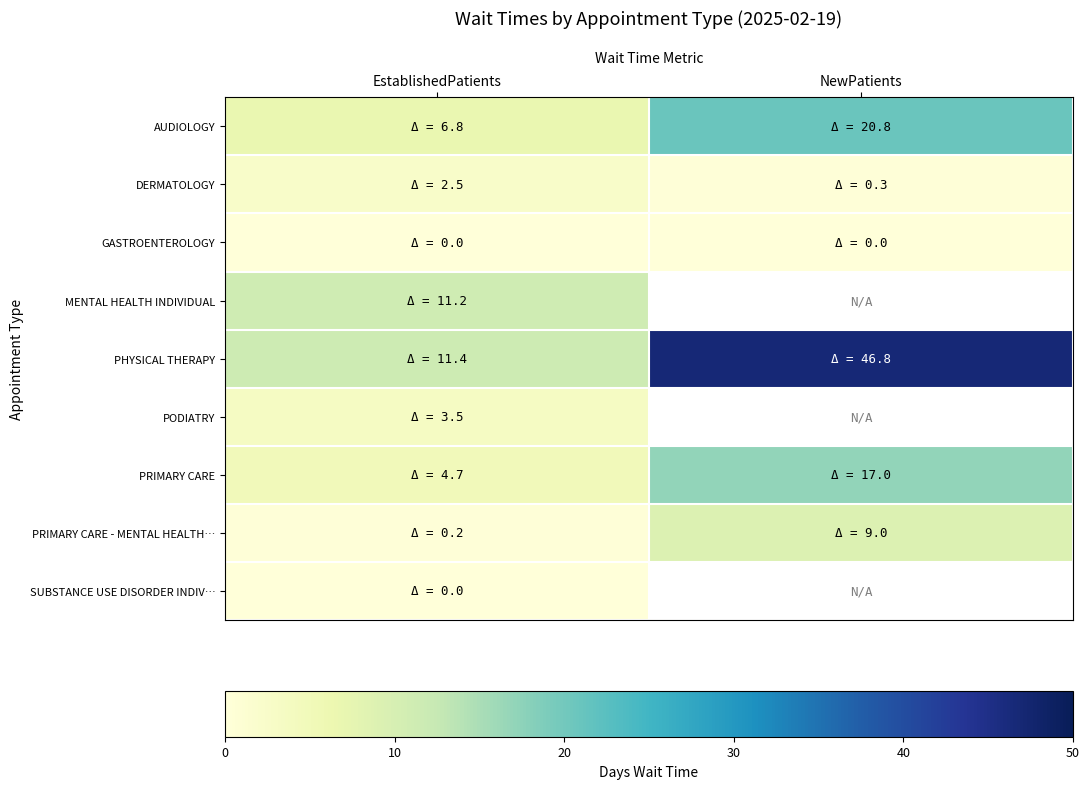

Where is SUBSTANCE USE DISORDER INDIV… nearest to the value 0?

EstablishedPatients